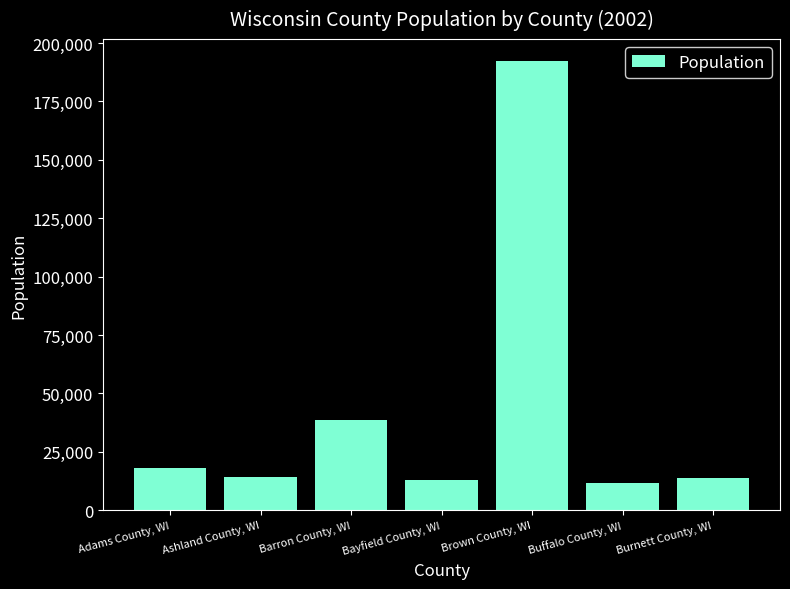

Count the number of categories in the chart.

7